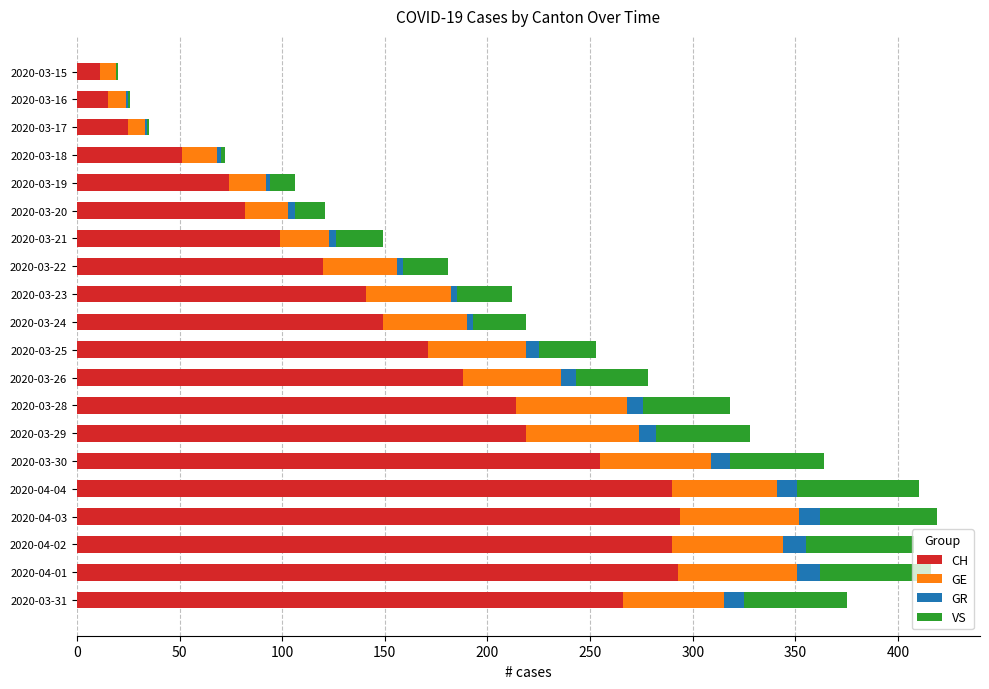

What is the sum of all CH values?

3247